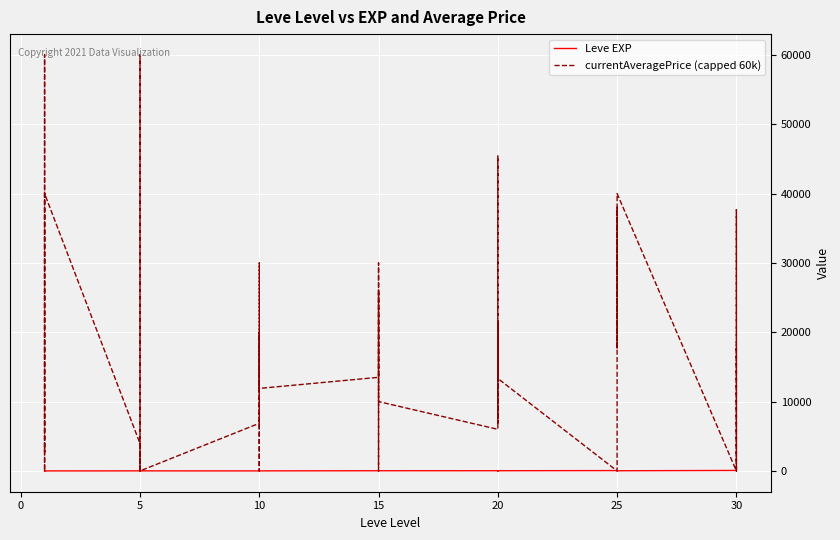

What are all the series names shown in the legend?

Leve EXP, currentAveragePrice (capped 60k)